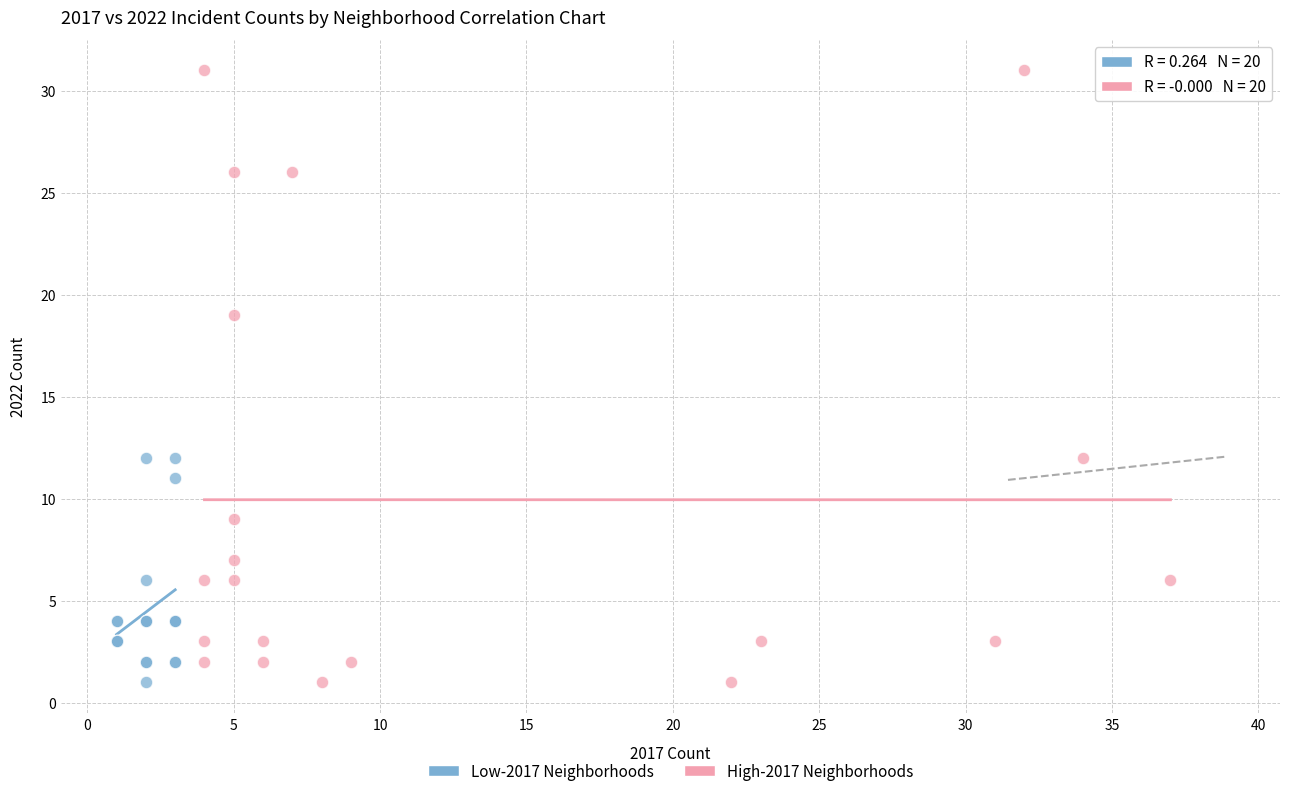

What are all the series names shown in the legend?

Low-2017 Neighborhoods, High-2017 Neighborhoods